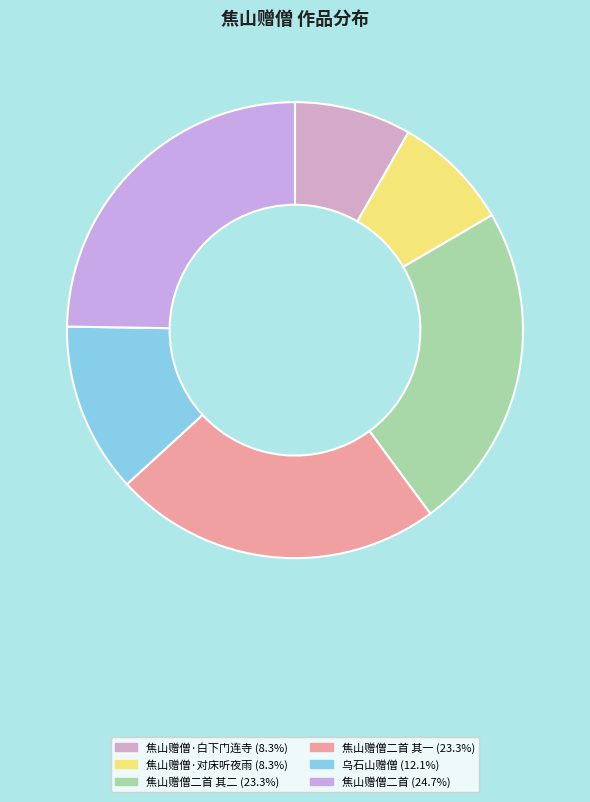

How many segments does this pie chart have?

6